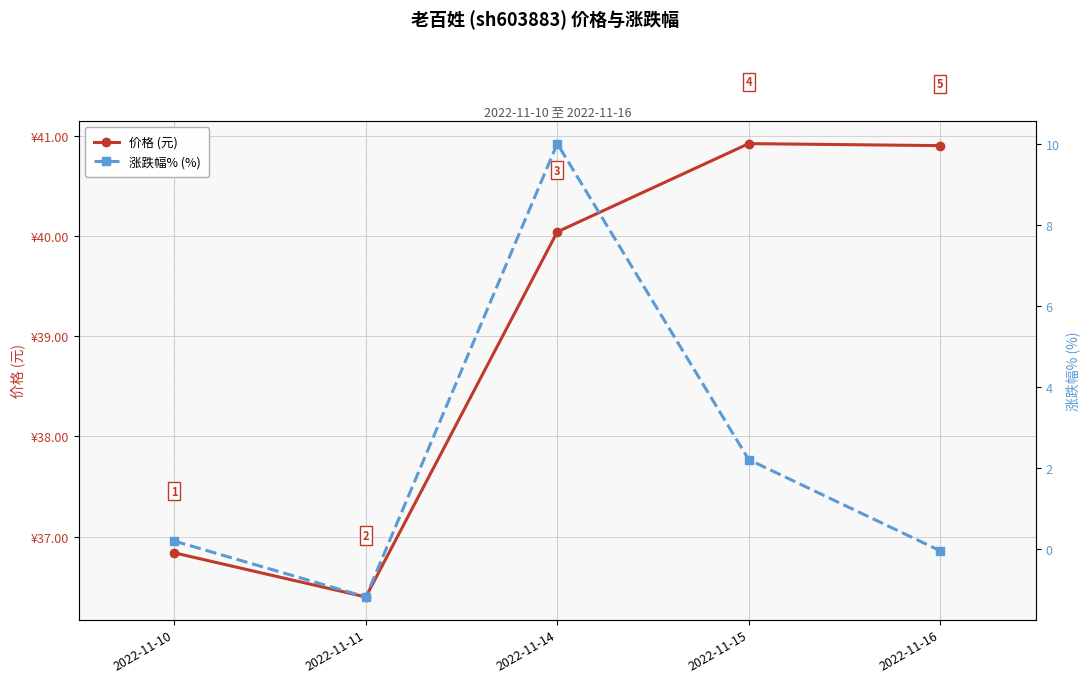

Reading left to right, what are all the values shown in this chart?

价格 (元): 36.8	36.4	40.0	40.9	40.9
涨跌幅% (%): 0.2	-1.2	10.0	2.2	-0.1